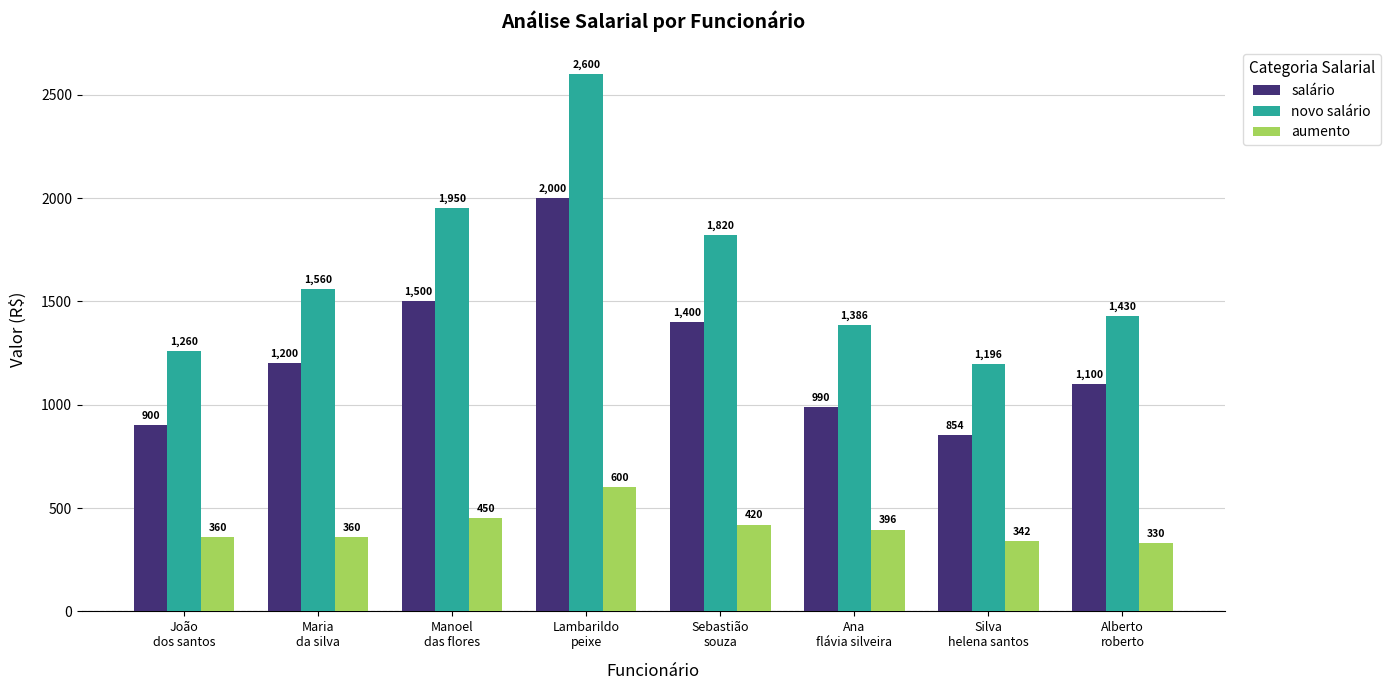

What are all the series names shown in the legend?

salário, novo salário, aumento